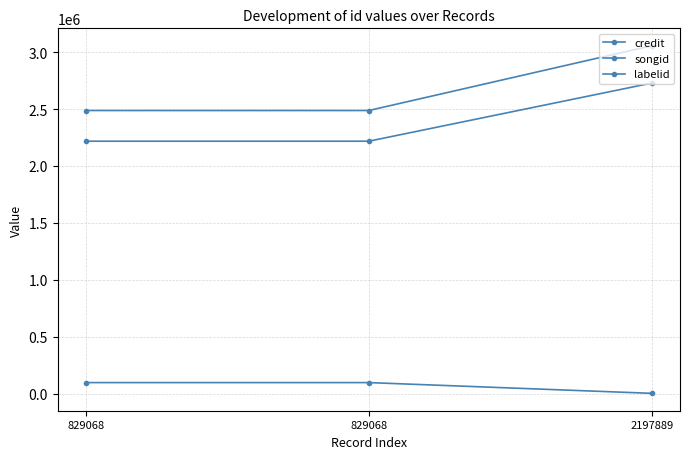

Is the value of labelid at 829068 greater than the value of credit at 829068?

No